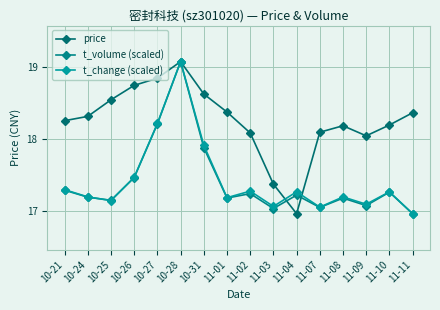

At how many categories does at least one series exceed 17?

16